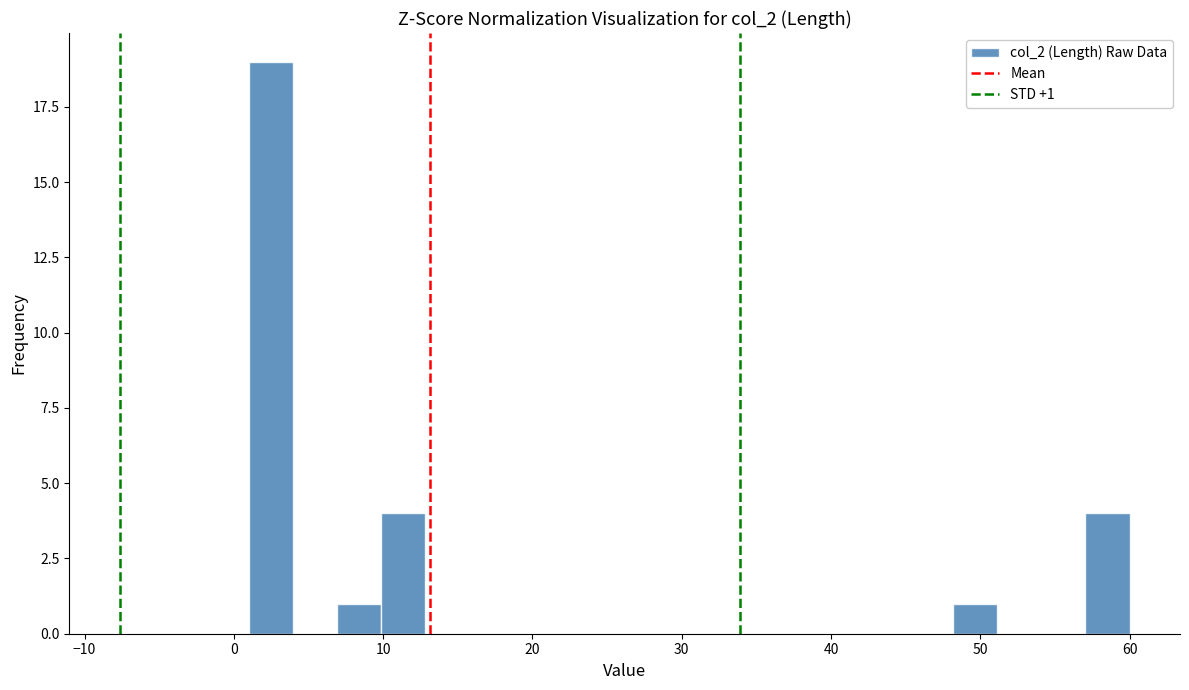

Read against the x-axis, roughly where is the centre of the tallest bar?

2